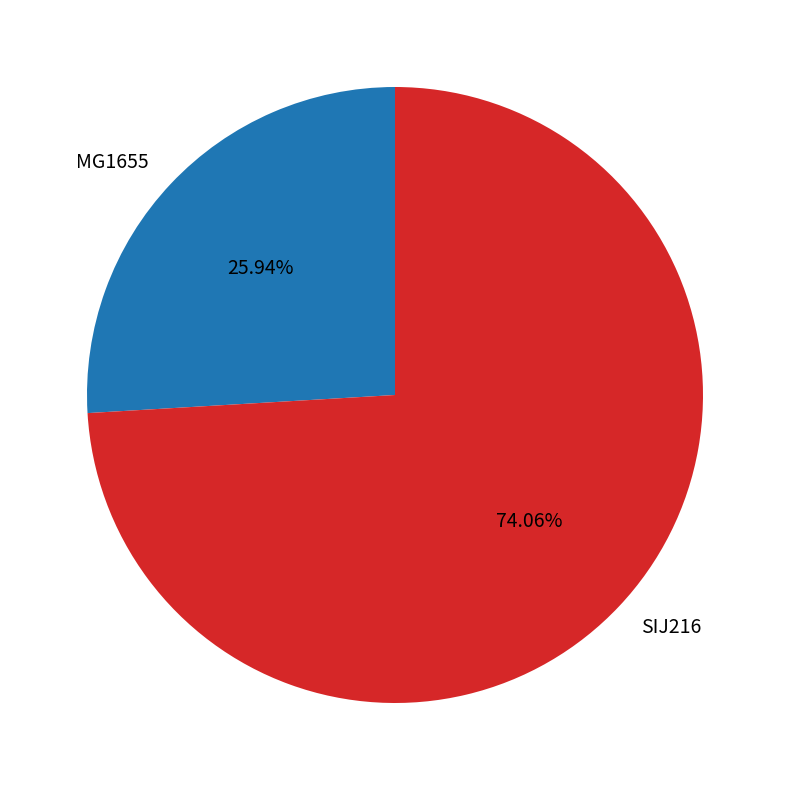

True or false: MG1655 accounts for 26% of the total.

True